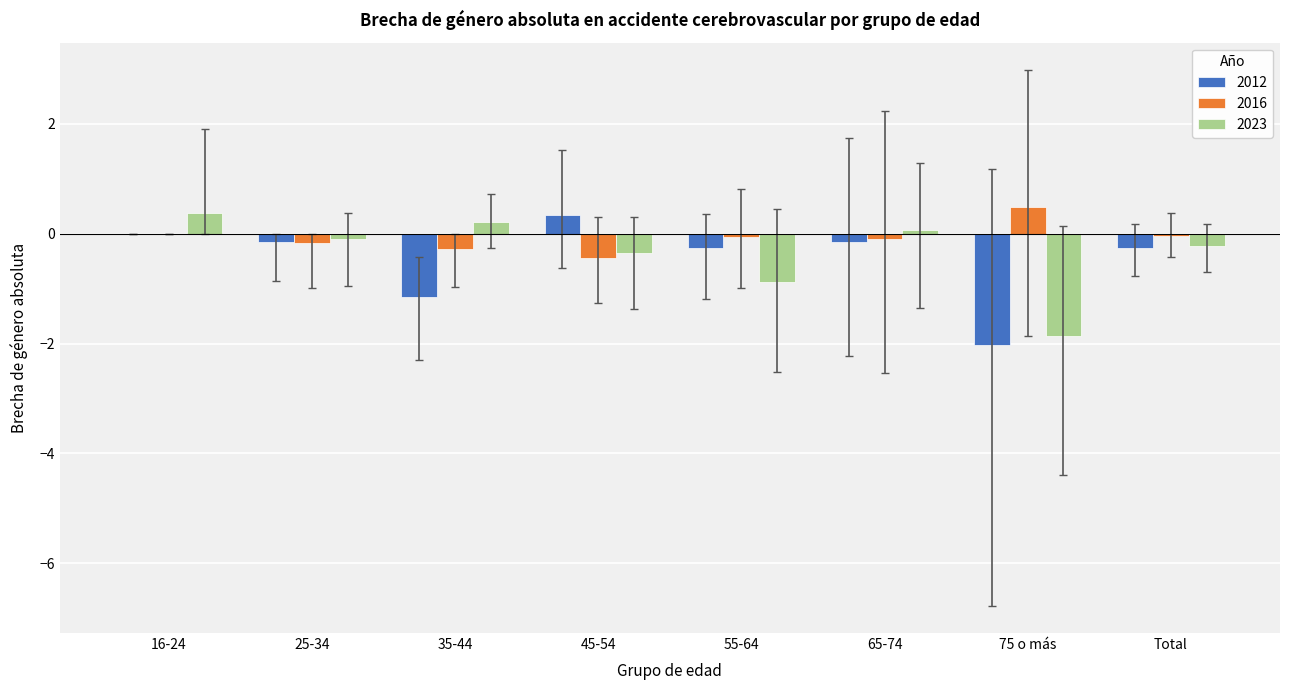

True or false: 2012 has a value of -0.3 at Total.

True